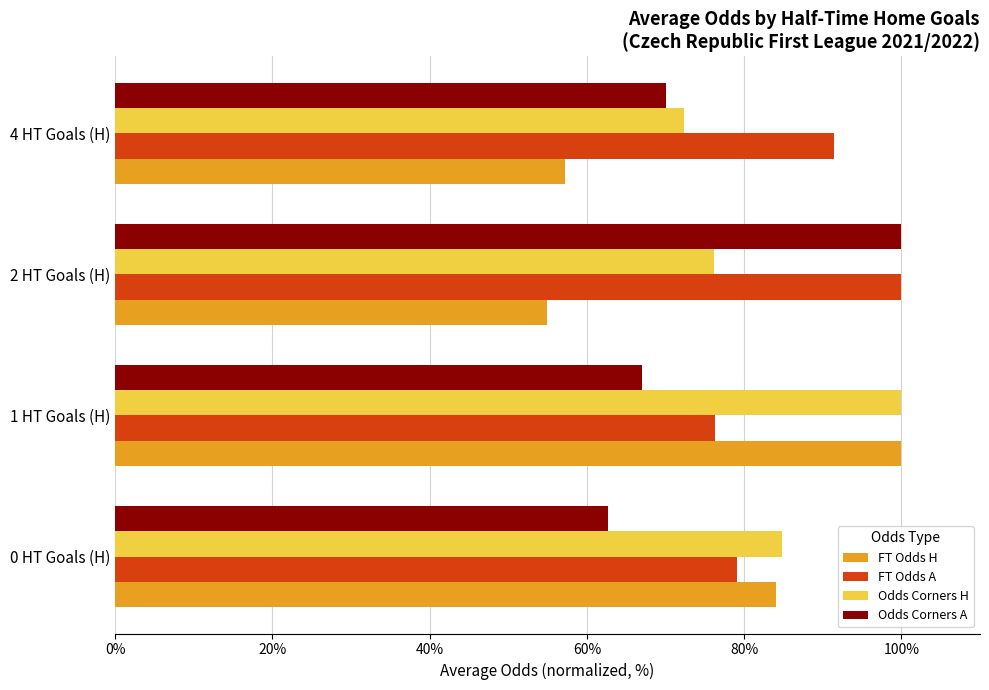

What is the difference between the highest and lowest values at 2 HT Goals (H)?

45.0